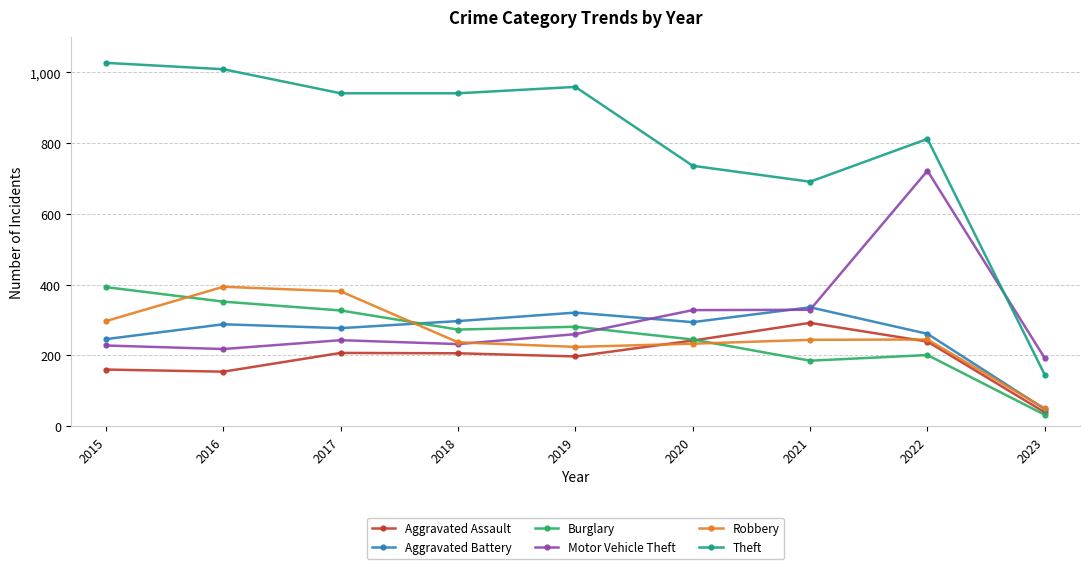

What is the value of the Robbery point at the 4th from the left?

237